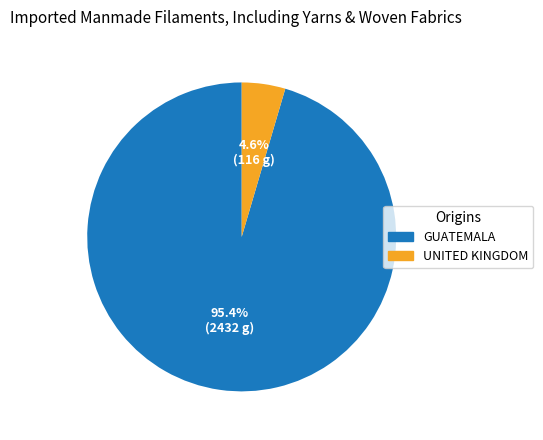

Does any single category account for the majority?

Yes